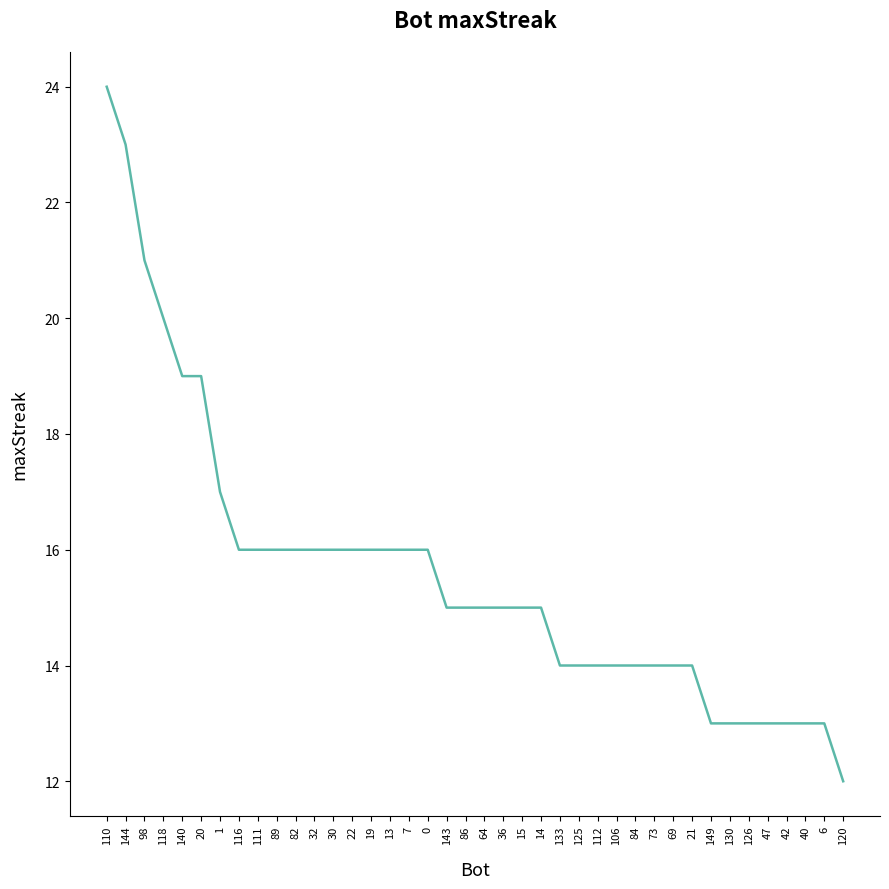

Approximately how many times larger is the value at 111 compared to 30?

1.0